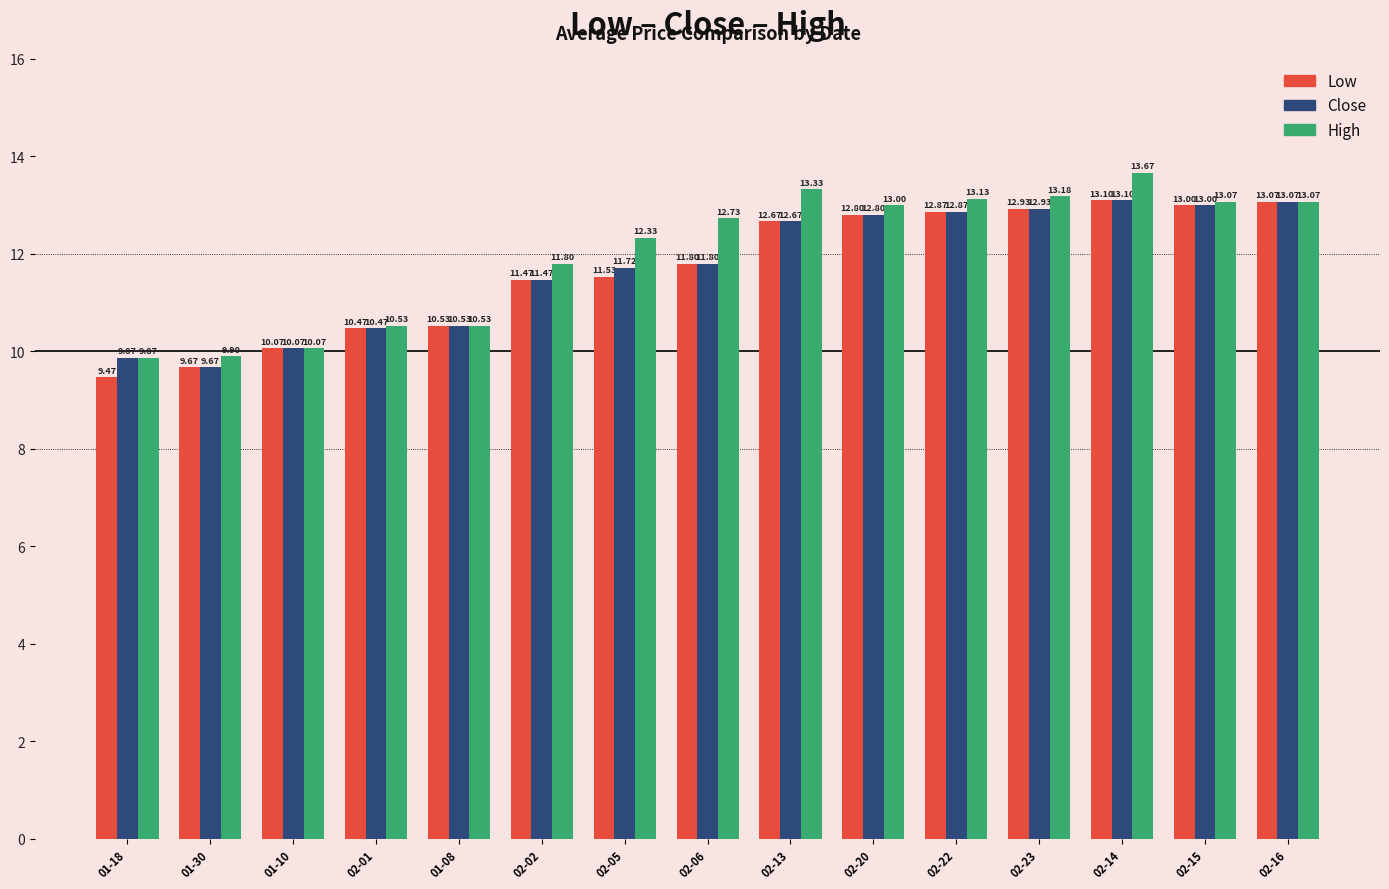

List the labels in order of Close value, smallest first.

01-30, 01-18, 01-10, 02-01, 01-08, 02-02, 02-05, 02-06, 02-13, 02-20, 02-22, 02-23, 02-15, 02-16, 02-14